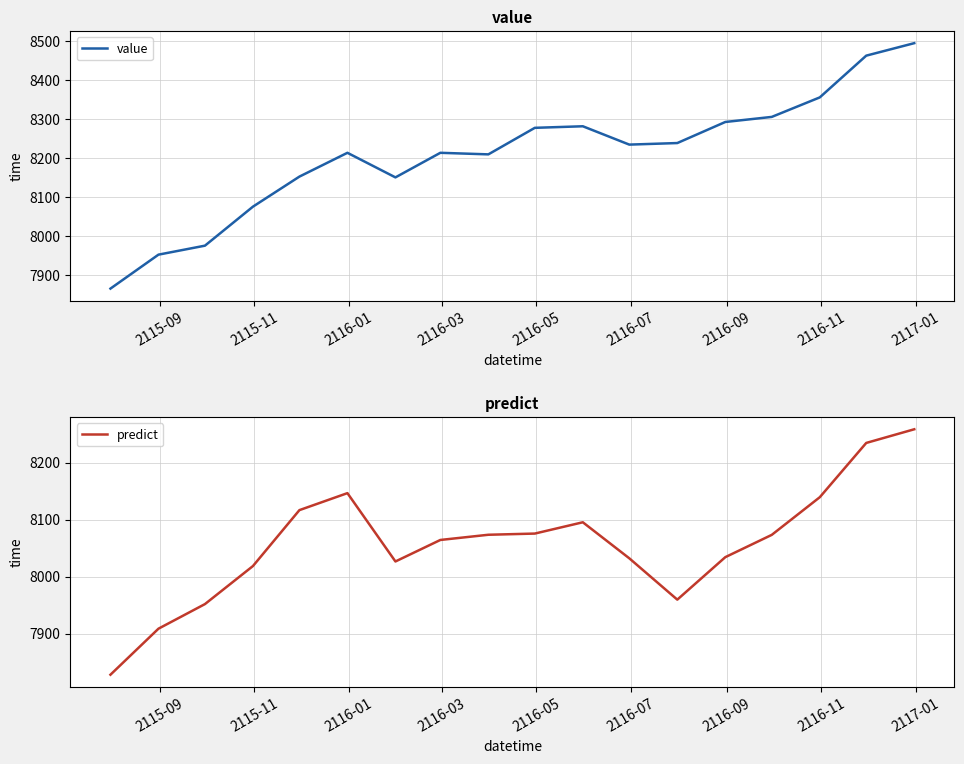

What is the highest value of the value series?

8494